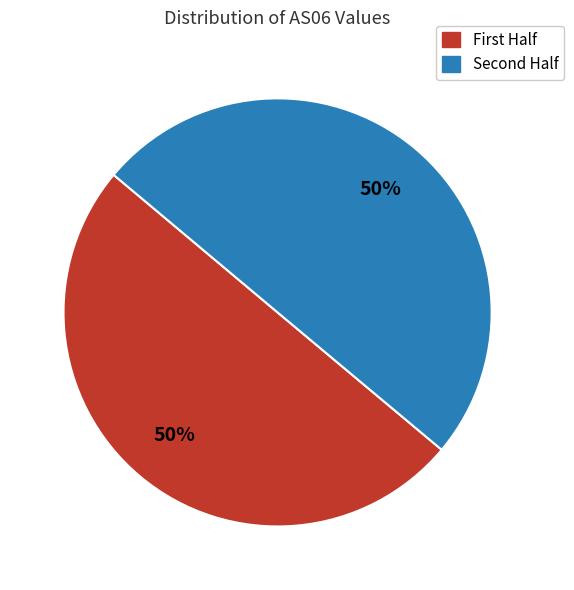

To the nearest percent, what is the average slice percentage?

50%